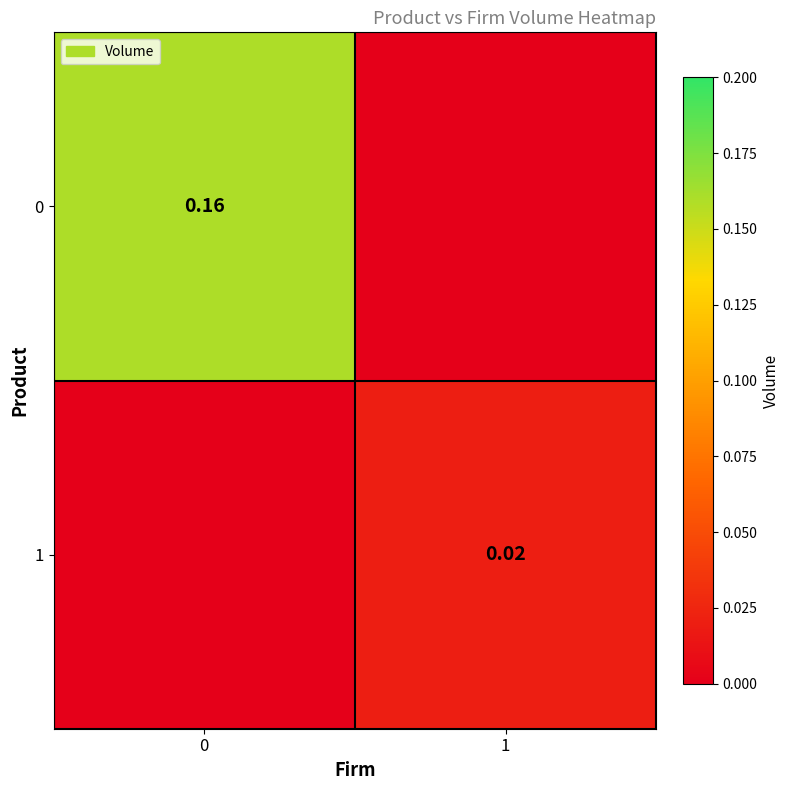

At 0, list the series in order from smallest to largest.

1, 0